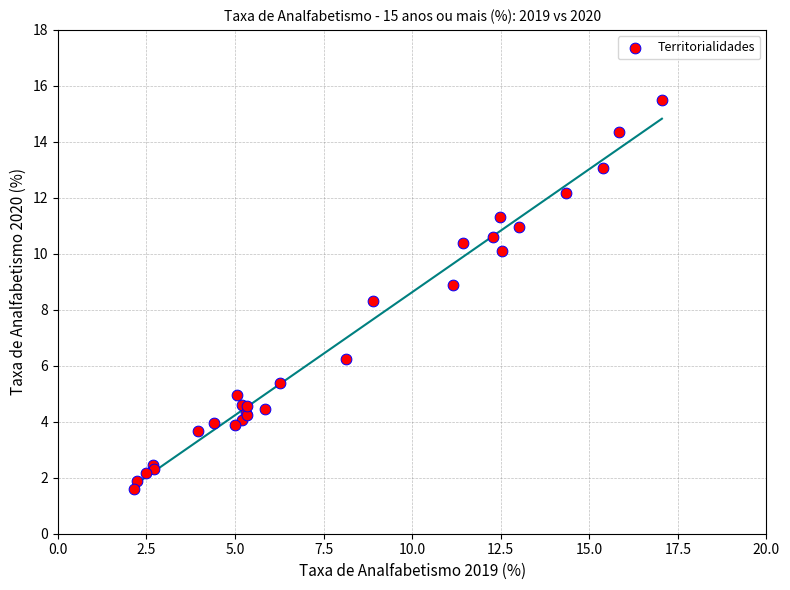

What Y value in the scatter plot is closest to 8?

8.3